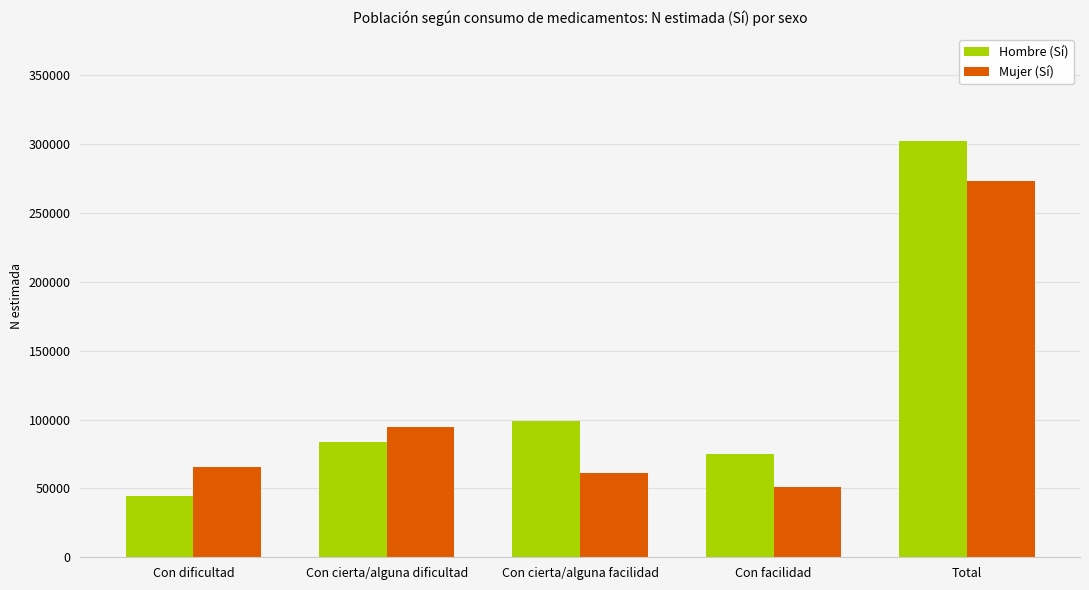

The value of Hombre (Sí) at Con cierta/alguna dificultad is 83857. True or false?

True